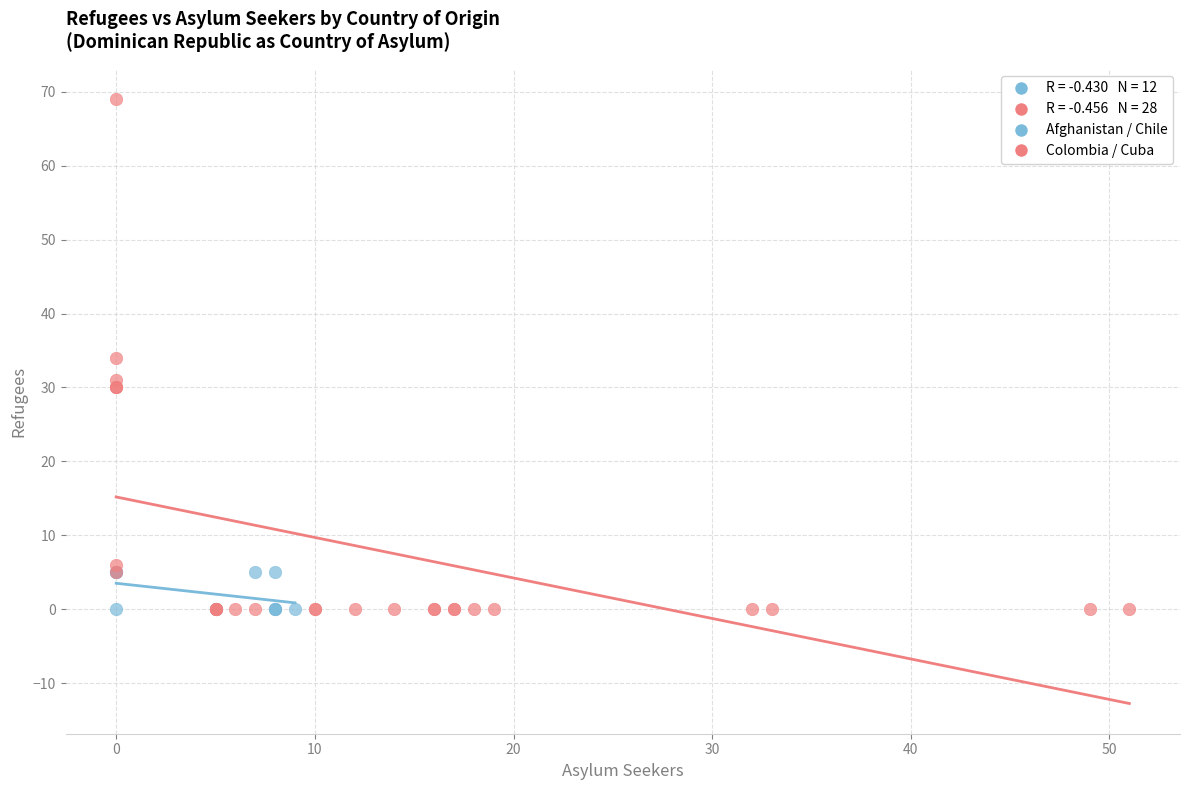

Which series has the widest spread of Y values?

Colombia / Cuba